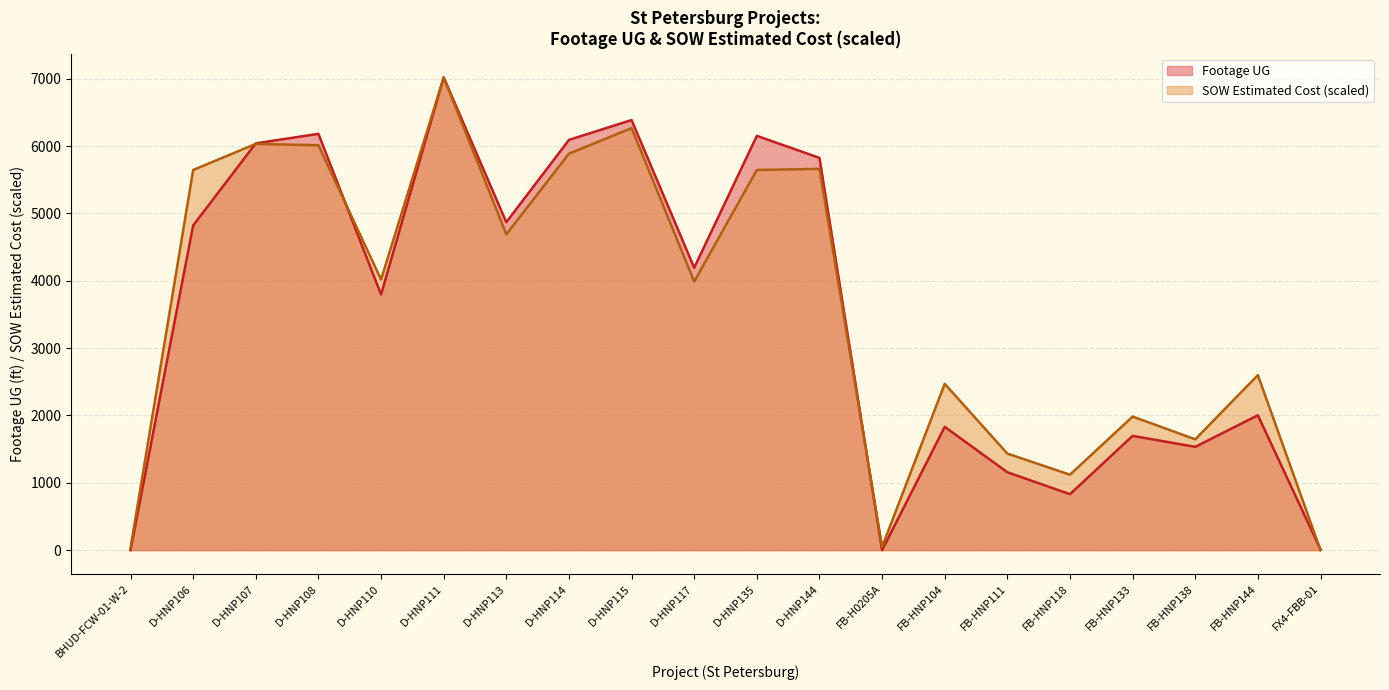

Which label corresponds to the smallest value in the chart?

BHUD-FCW-01-W-2